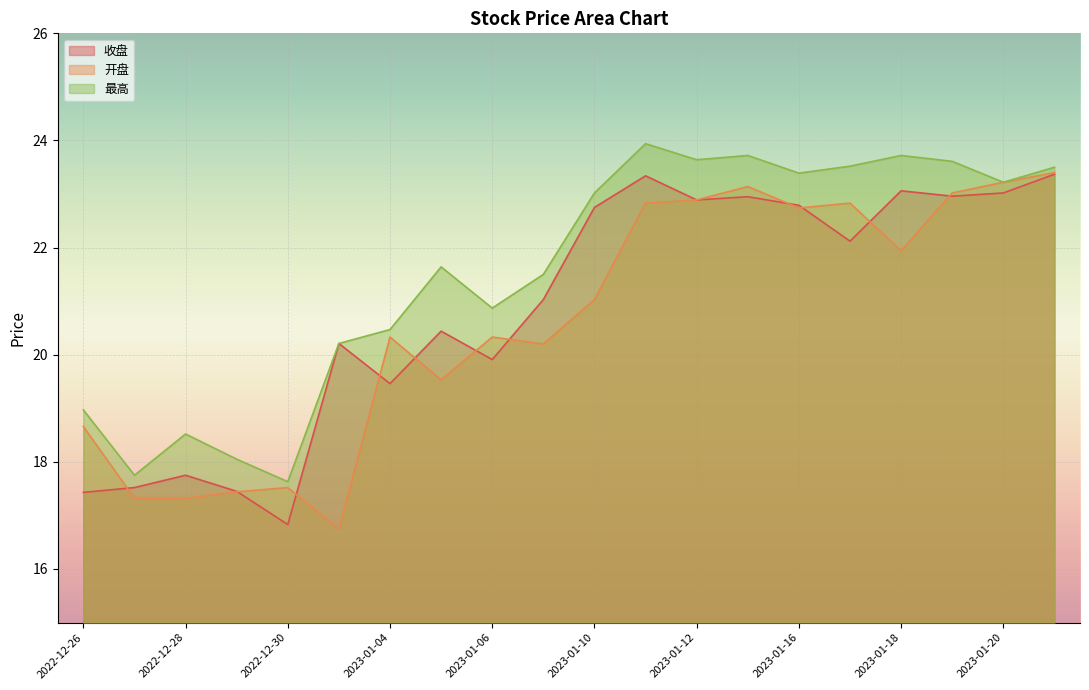

At 2023-01-13, list the series in order from largest to smallest.

最高, 开盘, 收盘